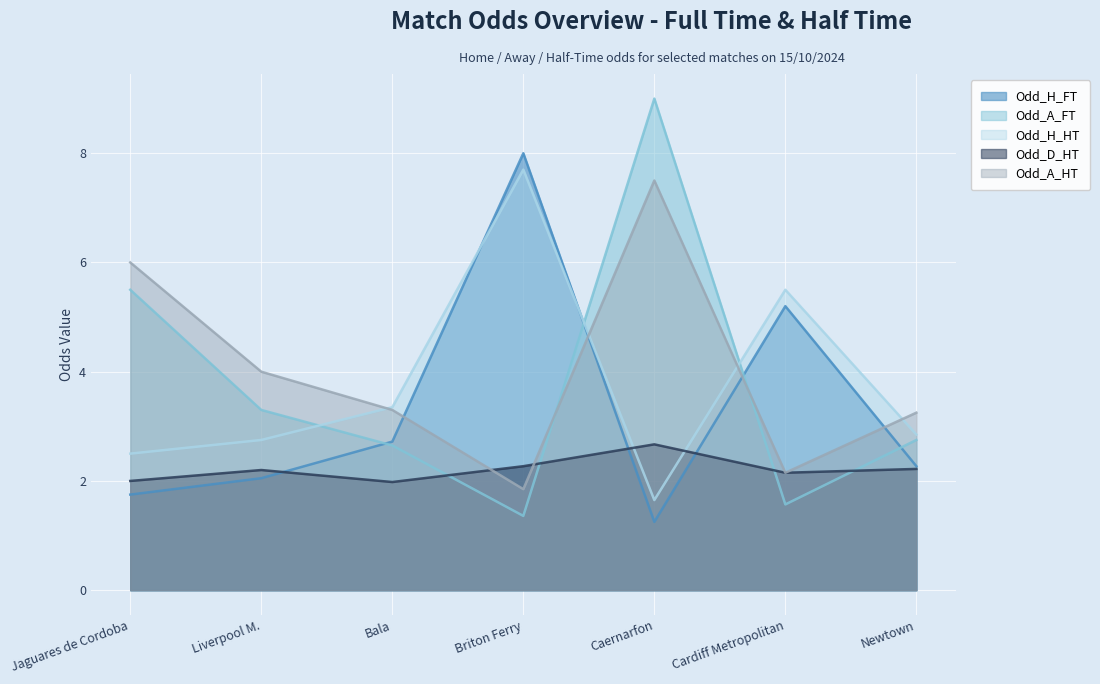

True or false: Odd_H_FT and Odd_A_FT cross at least once.

True